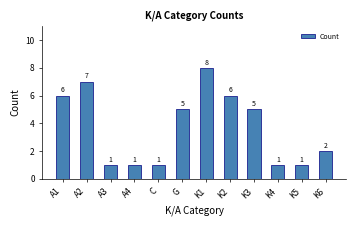

What is the label of the 11th bar from the right?

A2